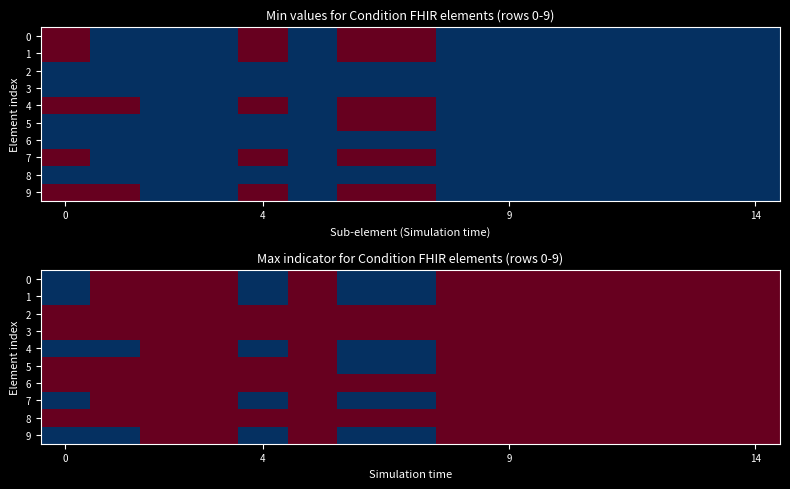

What is the minimum value for 6?

1